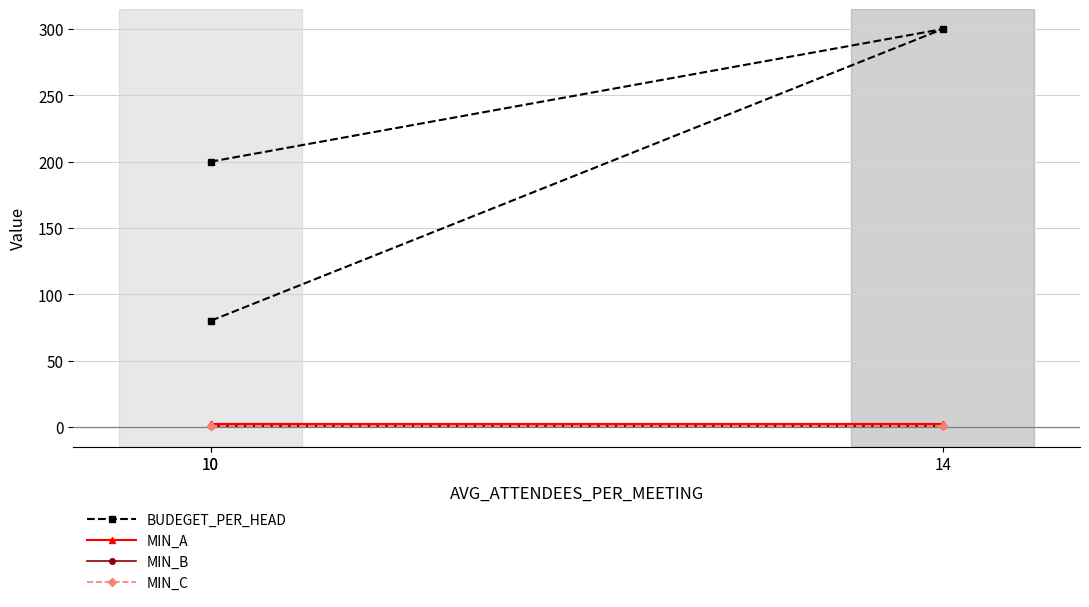

Is it true that MIN_B equals 2 at 14?

False